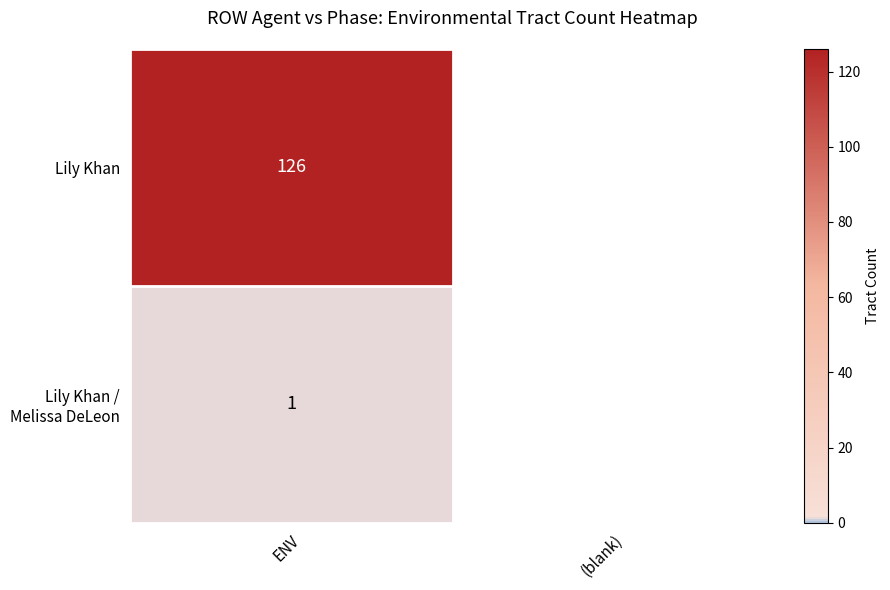

The Lily Khan series shows 126 at ENV. True or false?

True